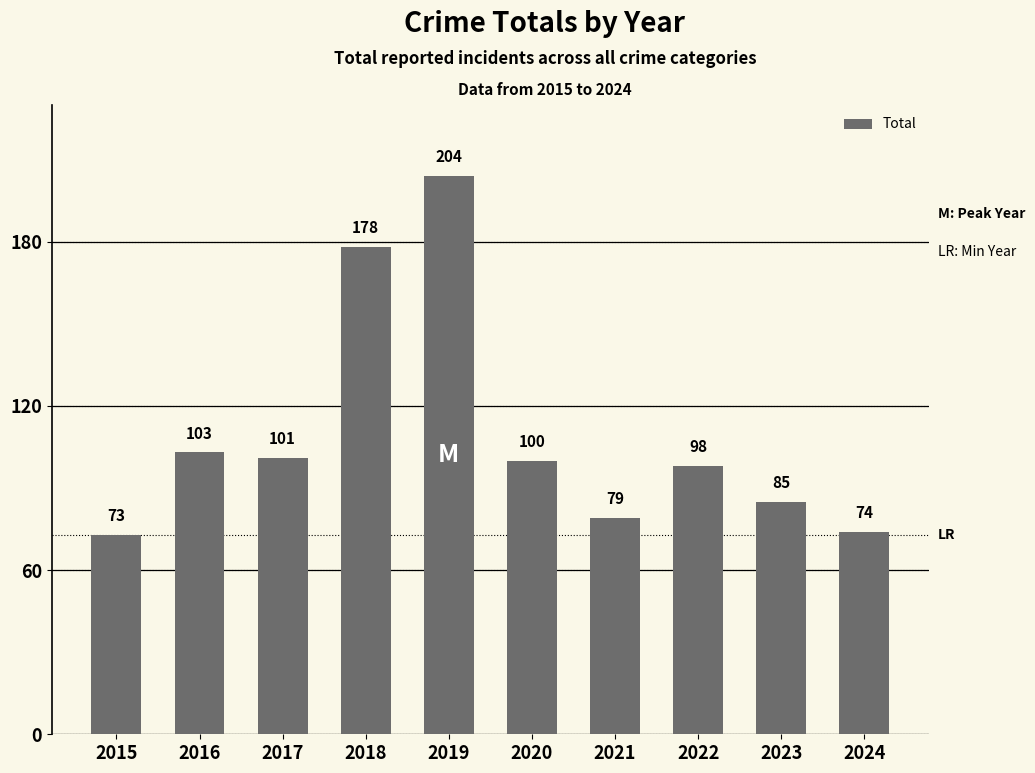

The value at 2022 is 34. True or false?

False